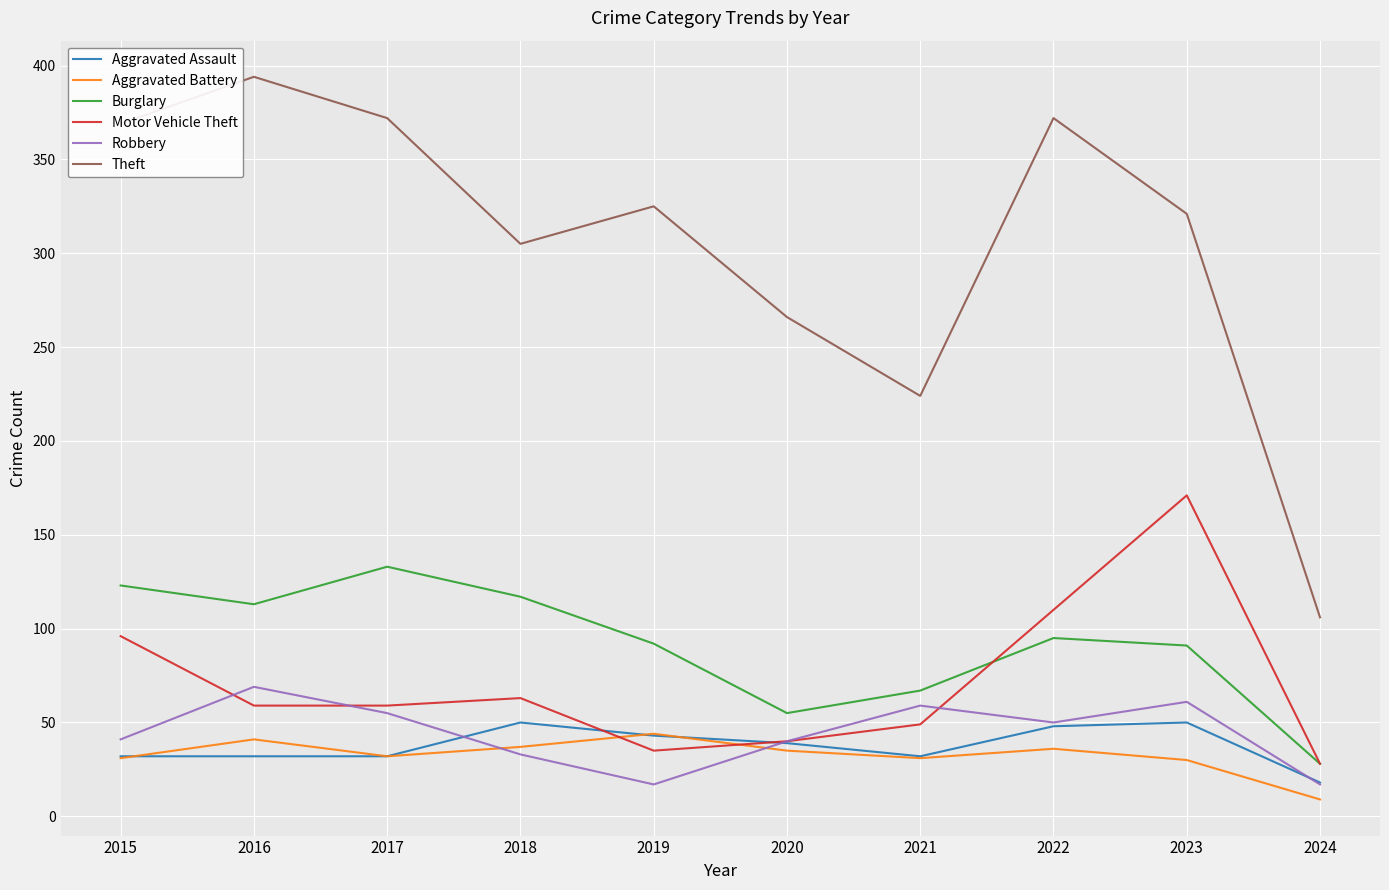

Which series has the widest spread of values?

Theft